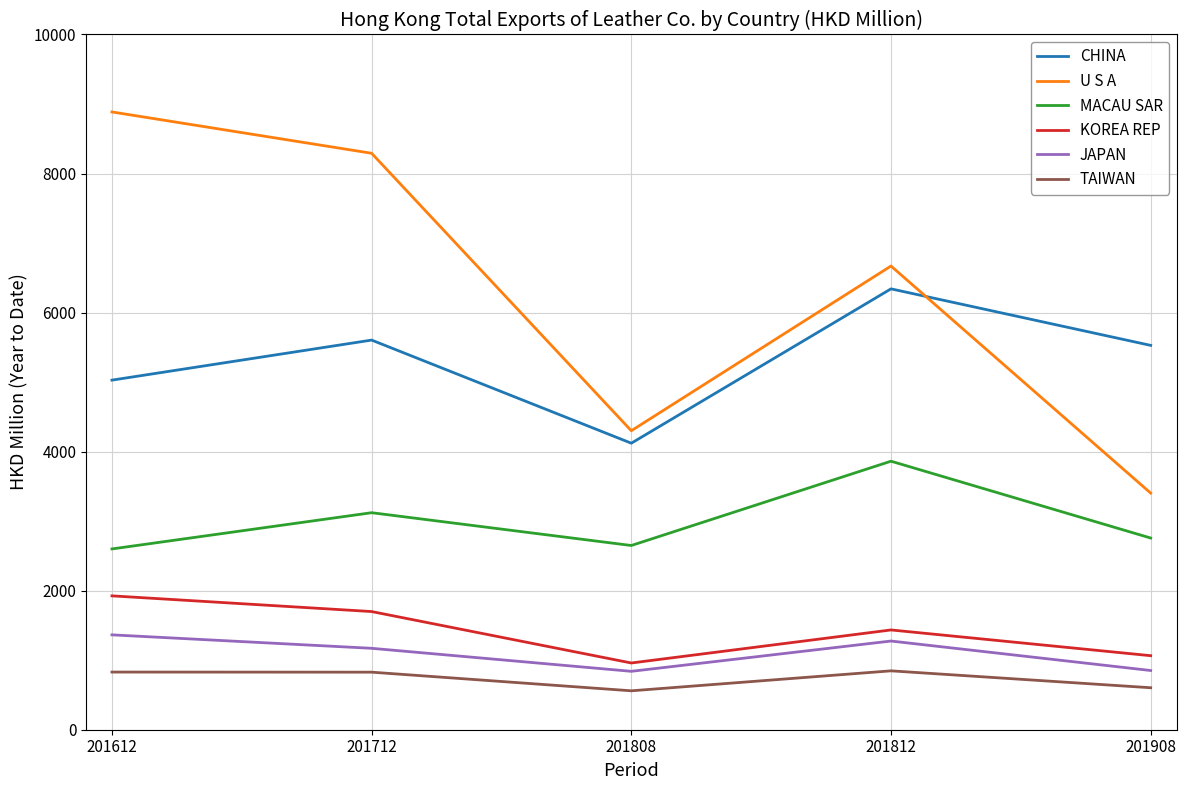

What is the difference between the maximum and minimum values in the U S A series?

5482.0